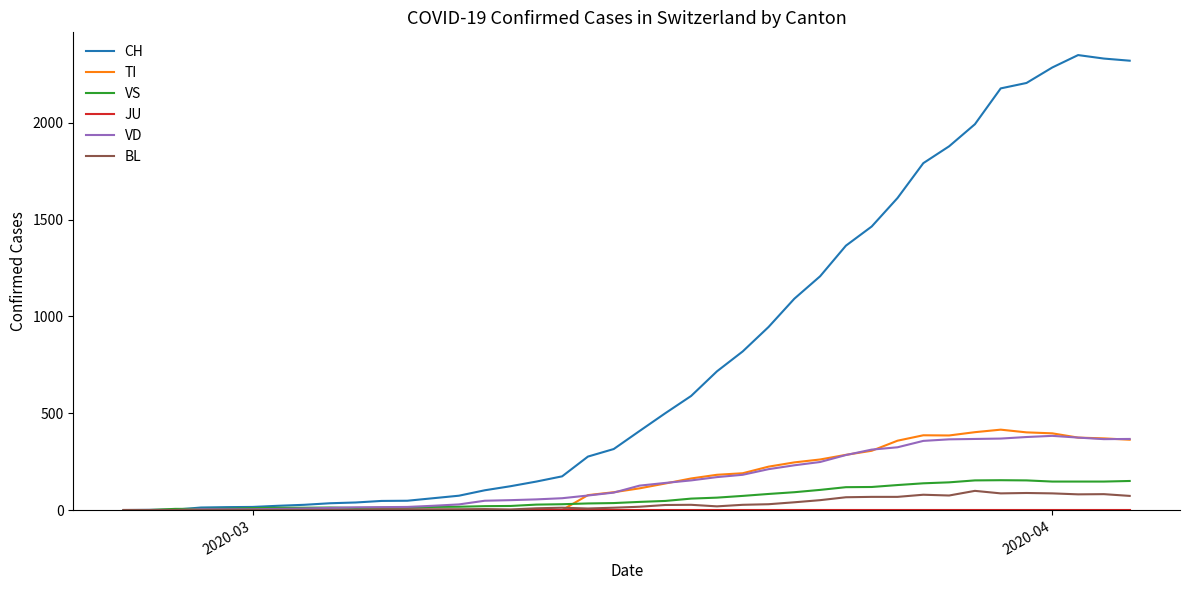

What is the maximum value shown in the chart?

2349